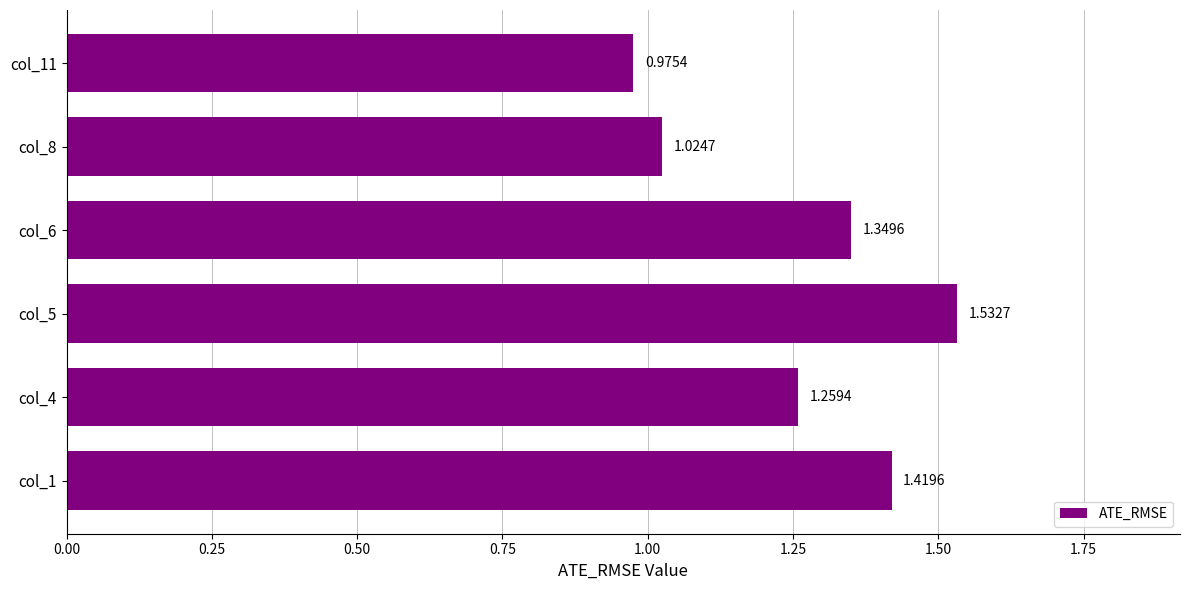

What is the difference between the maximum and minimum values?

0.6